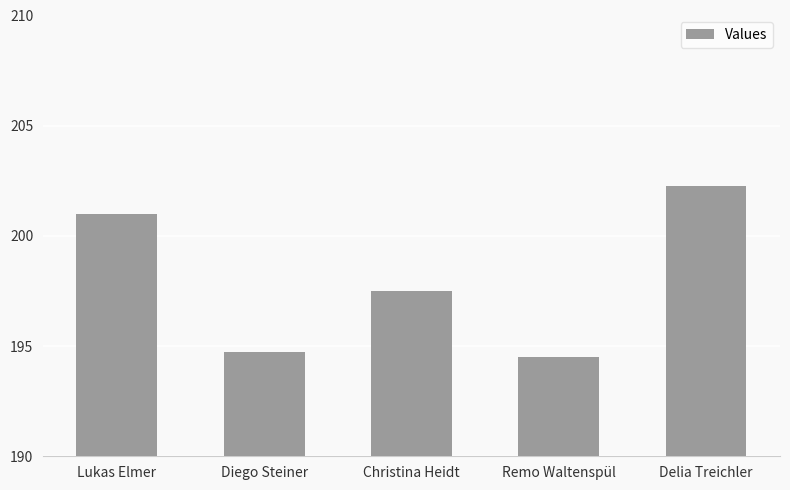

List the labels in order of value, largest first.

Delia Treichler, Lukas Elmer, Christina Heidt, Diego Steiner, Remo Waltenspül